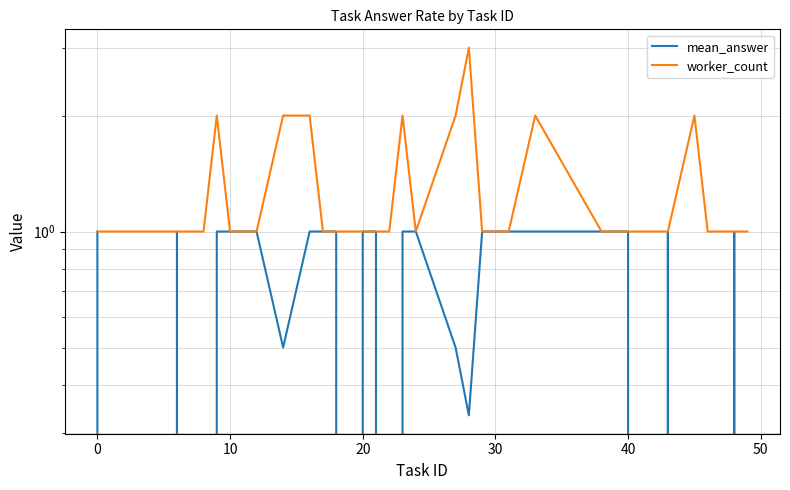

What is the difference between the maximum and minimum values in the mean_answer series?

1.0